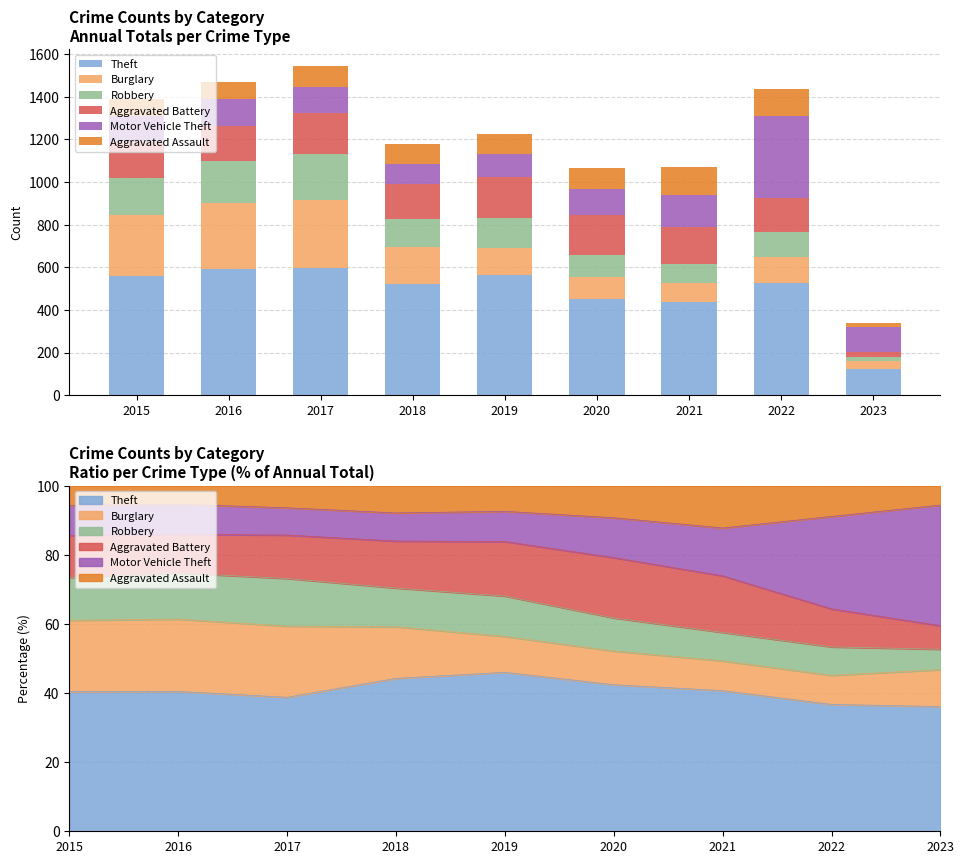

Which series has the largest total across all categories?

Theft